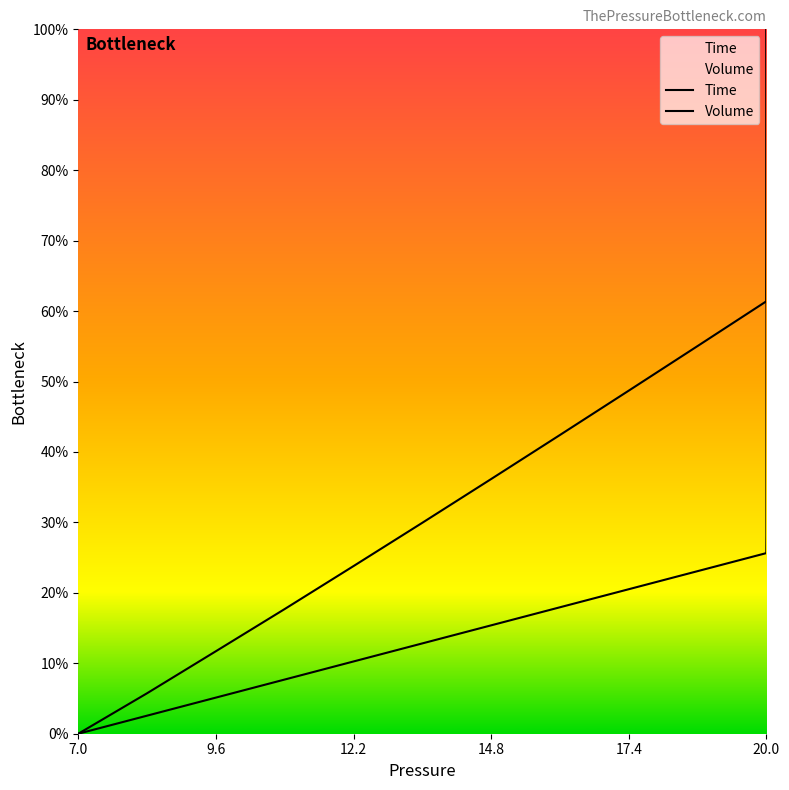

Which series changed the most between 17 and 25?

Time